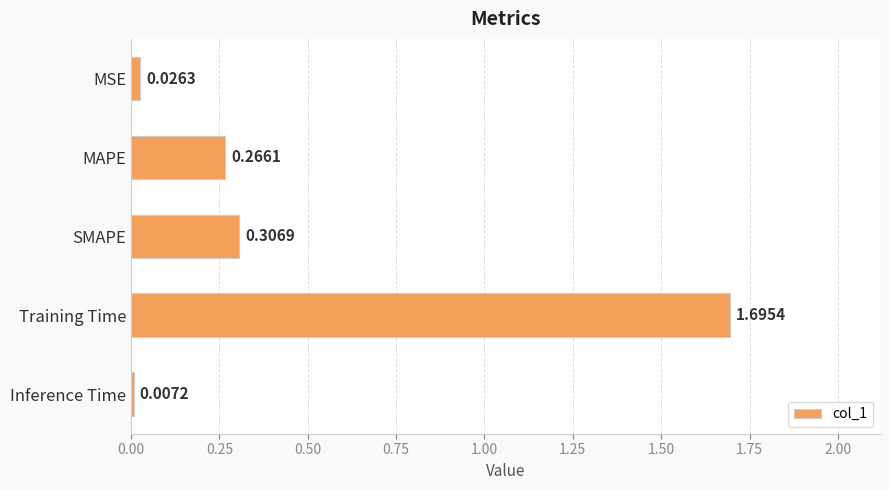

Count the number of categories in the chart.

5